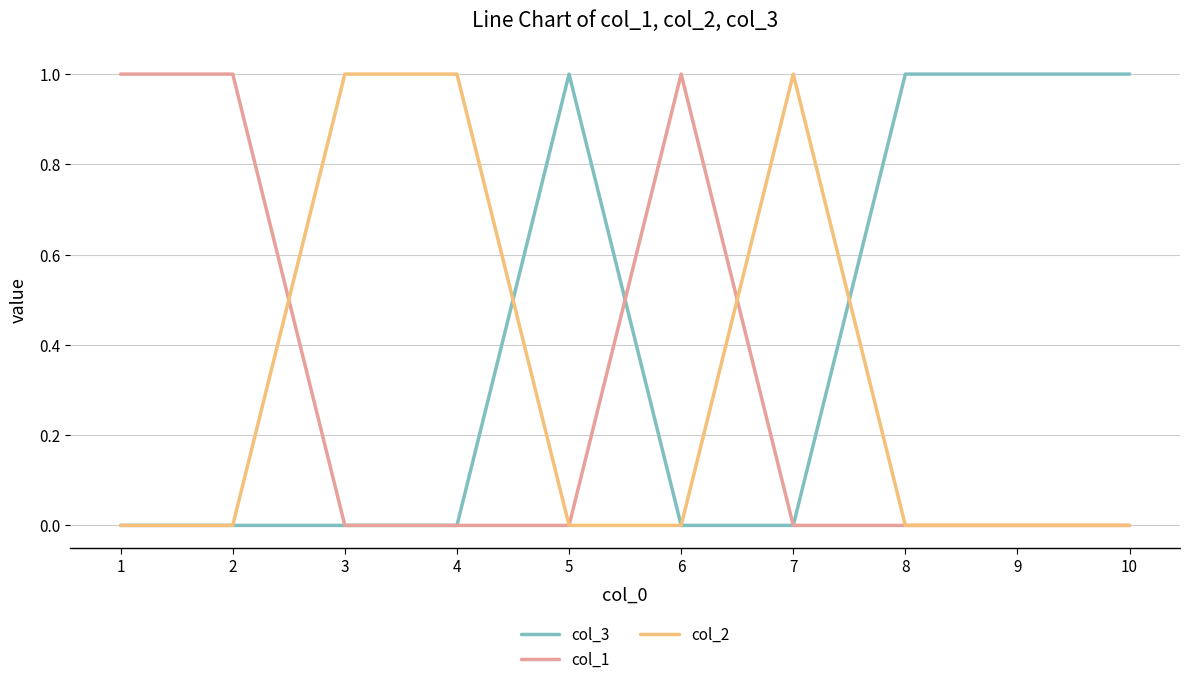

Is the value of col_2 at 2 greater than the value of col_1 at 2?

No